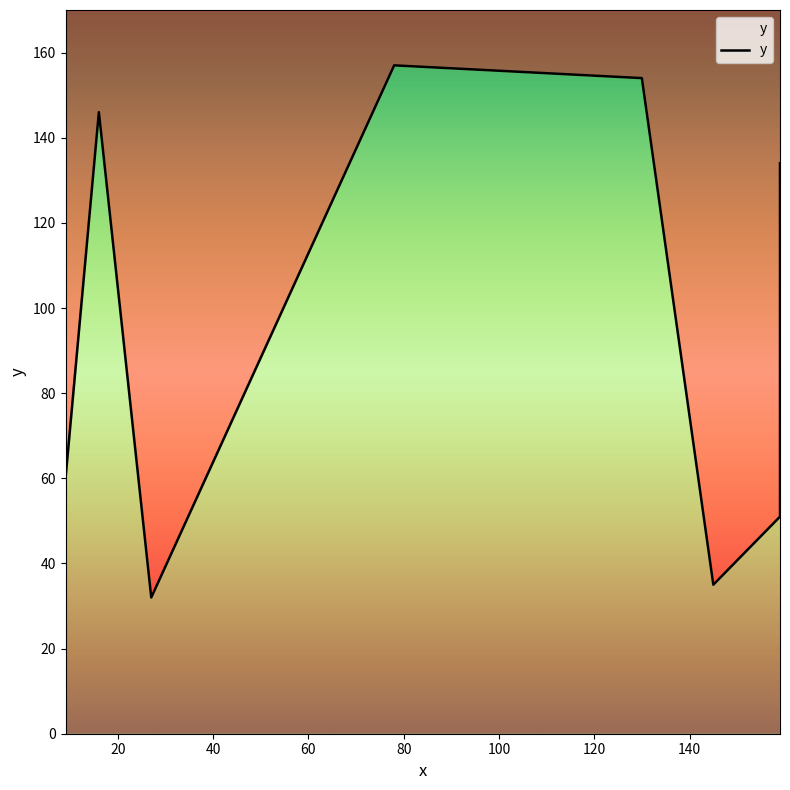

At which category does the data reach its first local valley?

27